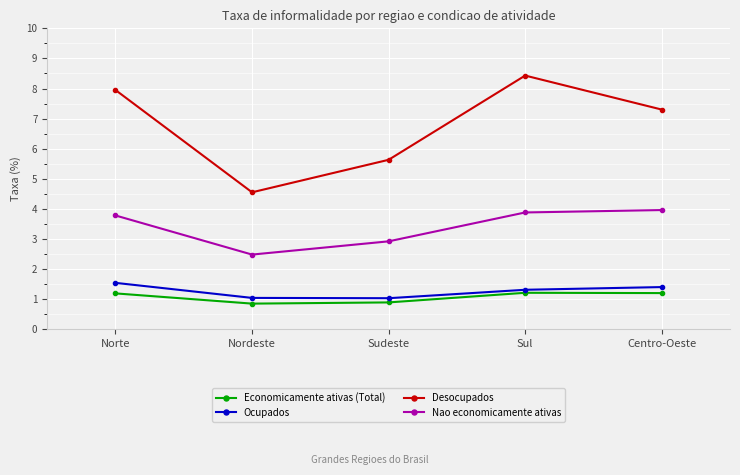

At which label does Economicamente ativas (Total) first exceed 1?

Norte